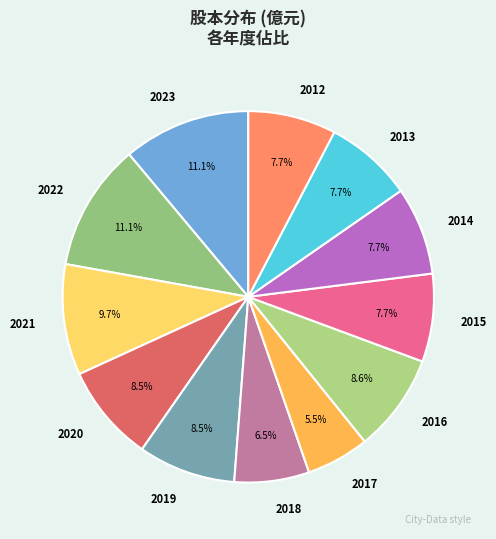

Count the number of slices in the pie.

12